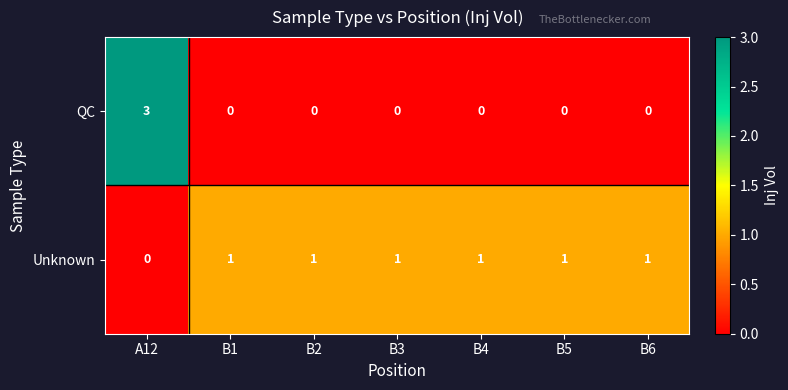

Reading right to left, transcribe all the data shown in this chart.

QC: B6=0	B5=0	B4=0	B3=0	B2=0	B1=0	A12=3
Unknown: B6=1	B5=1	B4=1	B3=1	B2=1	B1=1	A12=0